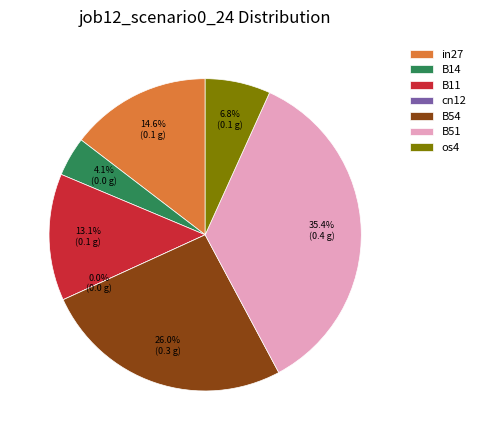

True or false: B11 accounts for 13% of the total.

True